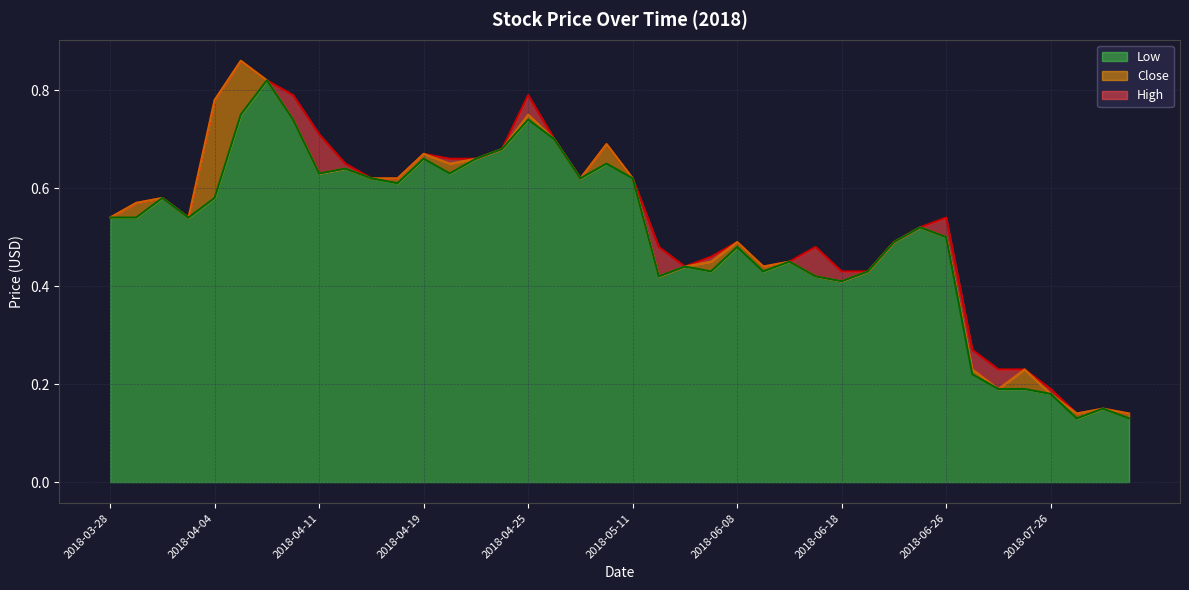

What is the greatest value displayed?

0.9